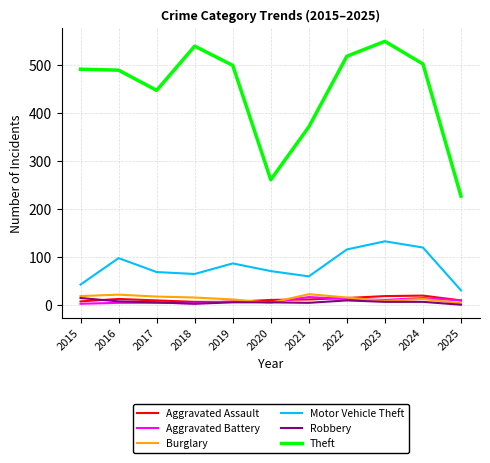

What is the sum of all Theft values?

4893